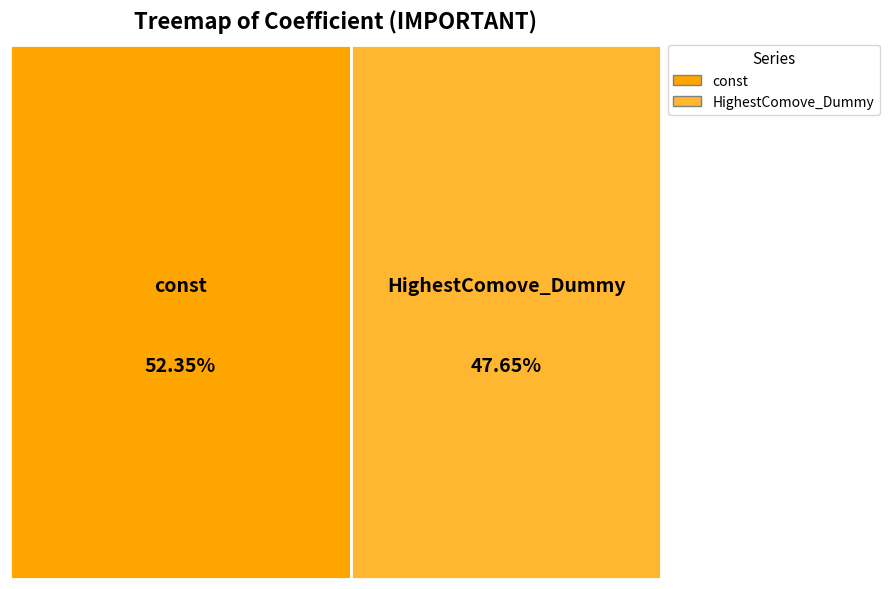

How many slices are in this pie chart?

2